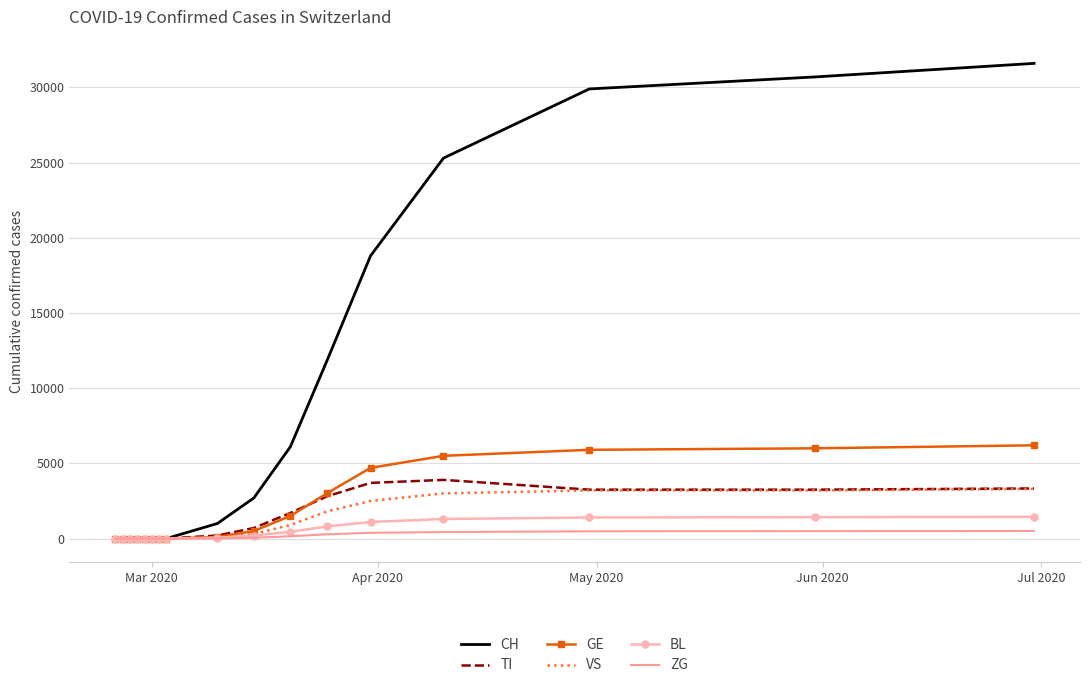

Which series has the largest total across all categories?

CH